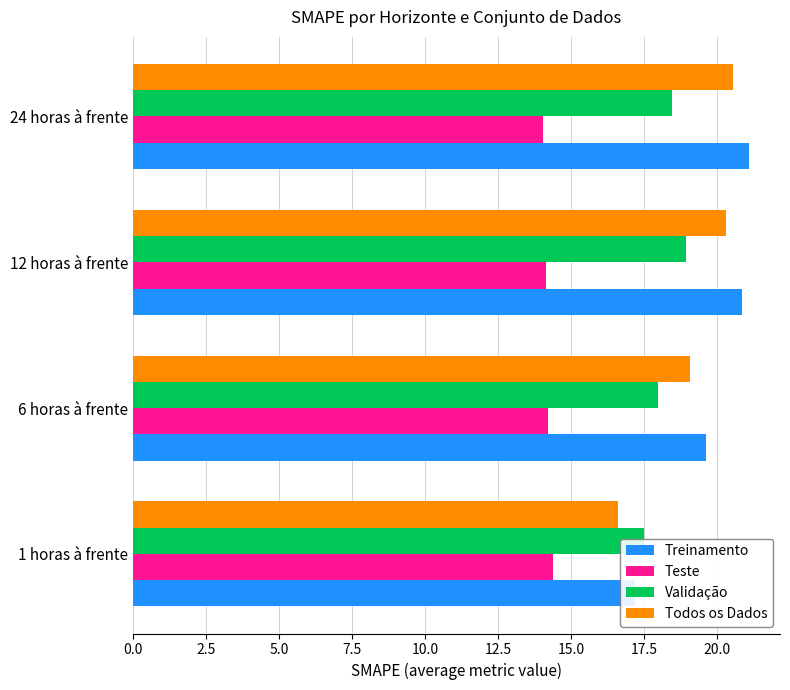

What is the difference between the second highest and minimum values in the Teste series?

0.1